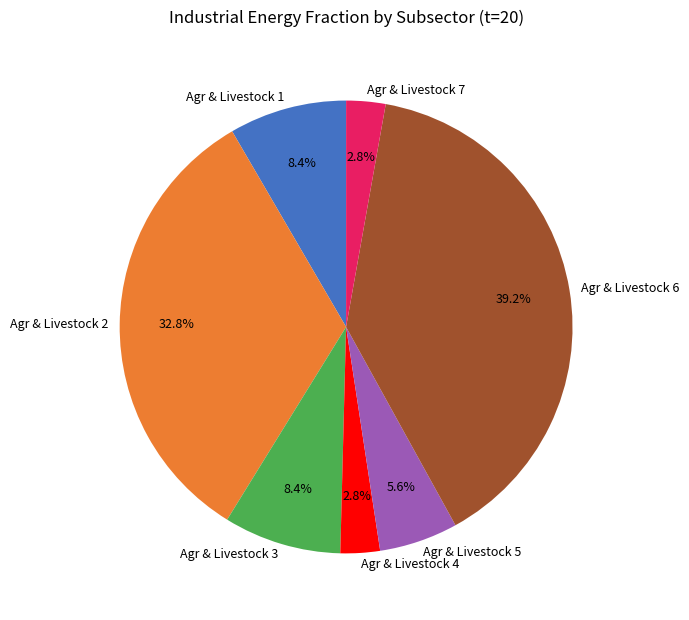

Which category has the biggest portion of the pie?

Agr & Livestock 6